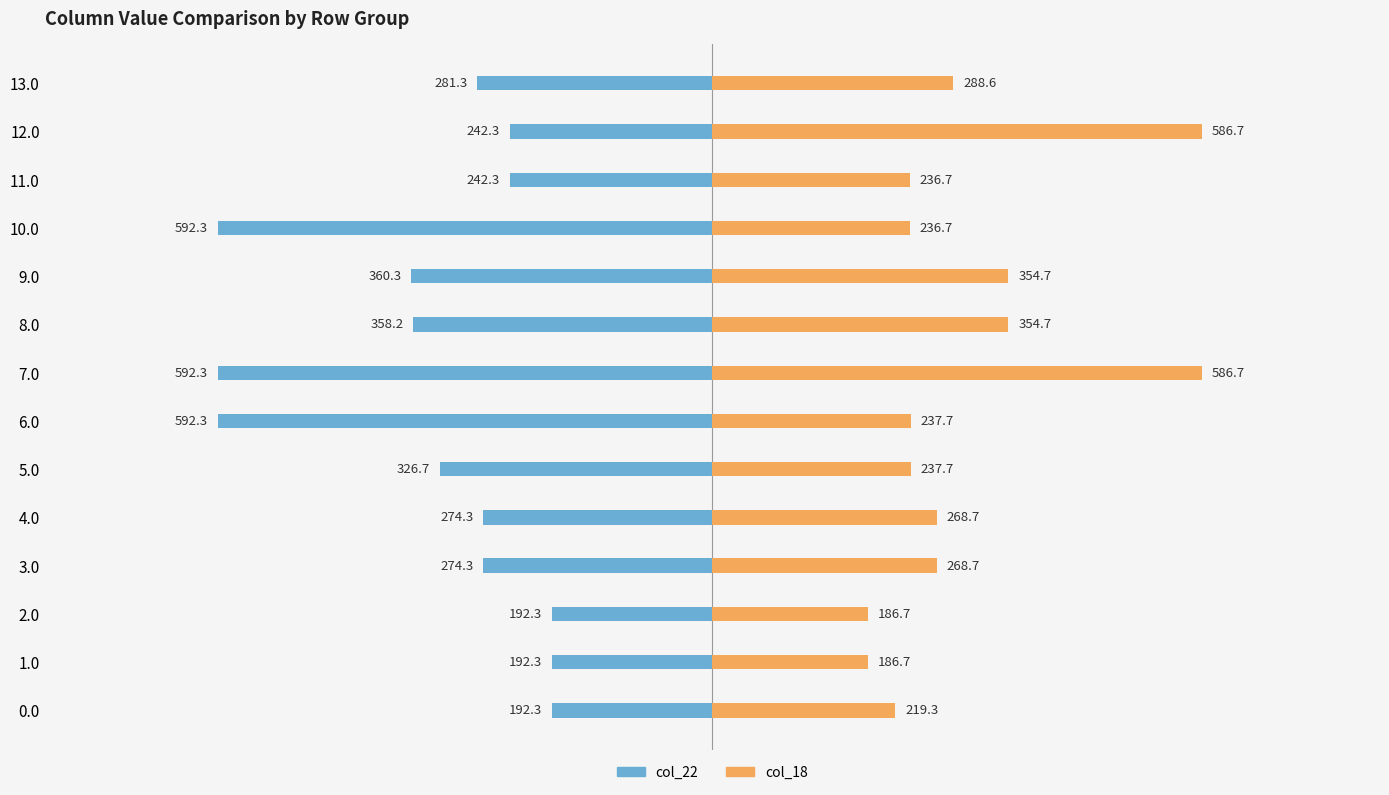

How many data points in col_18 are less than 268?

7